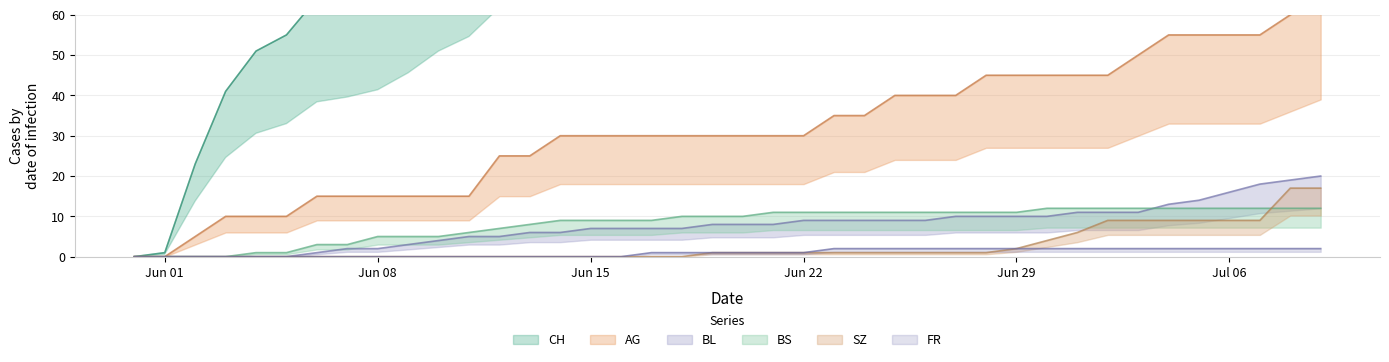

Does the chart have visible grid lines?

Yes